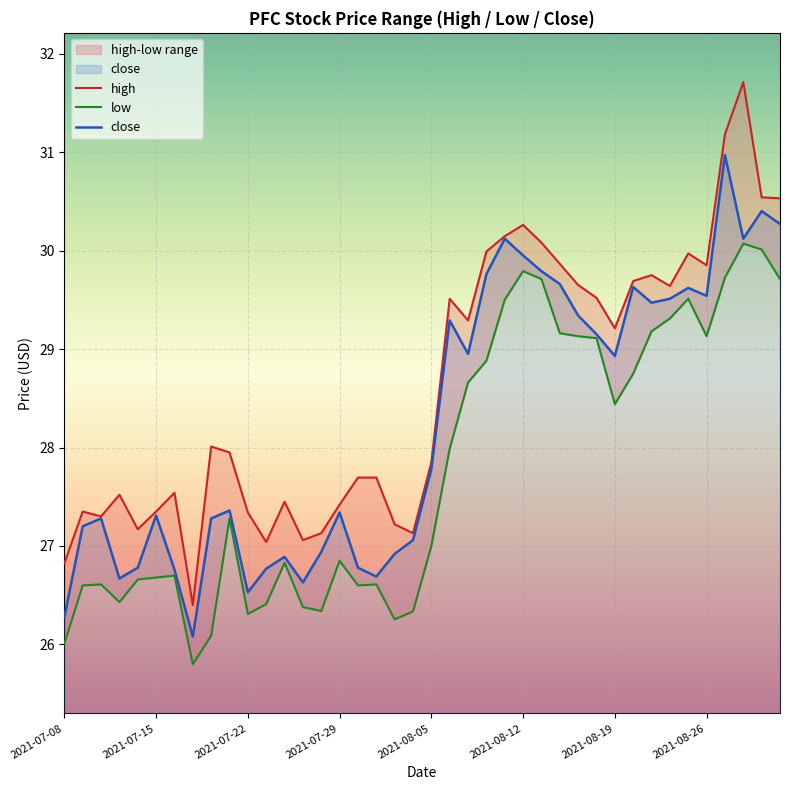

What is the label of the 19th point from the left?

2021-08-03